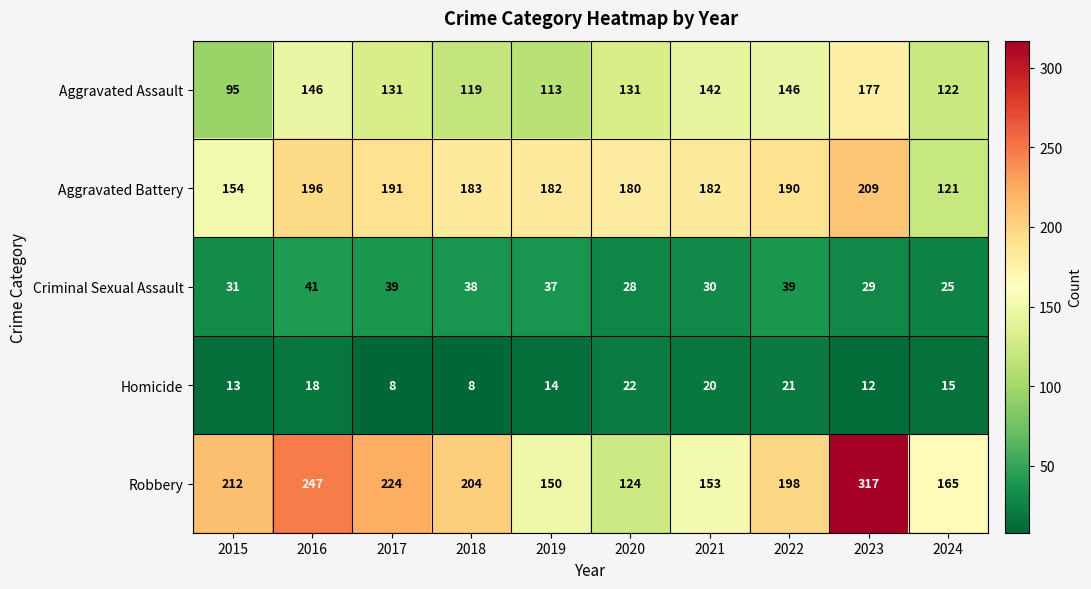

Which series changed the most between 2021 and 2024?

Aggravated Battery